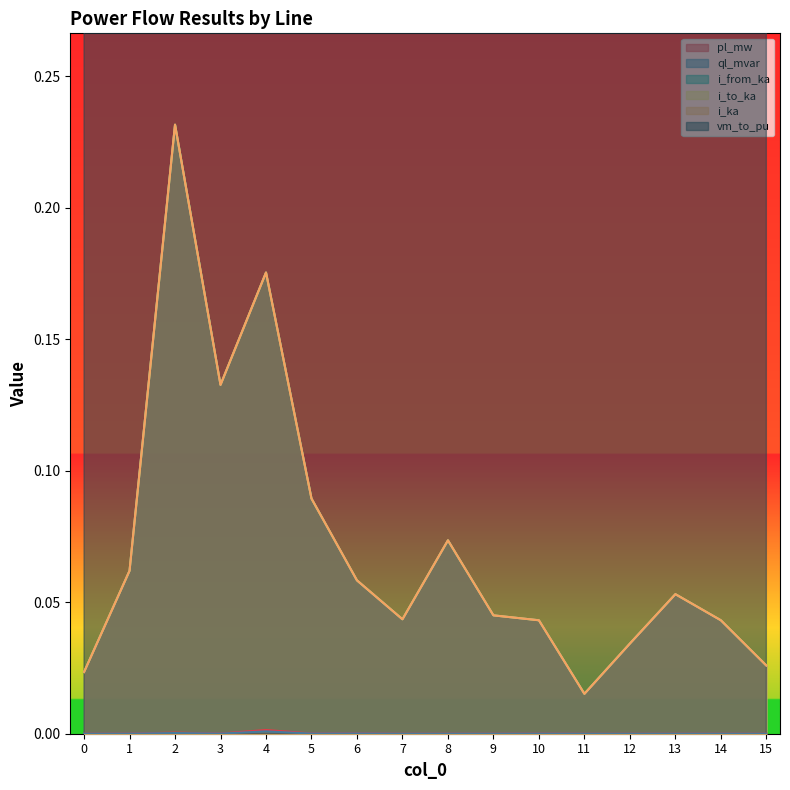

The i_ka series shows 0.1 at 5. True or false?

True